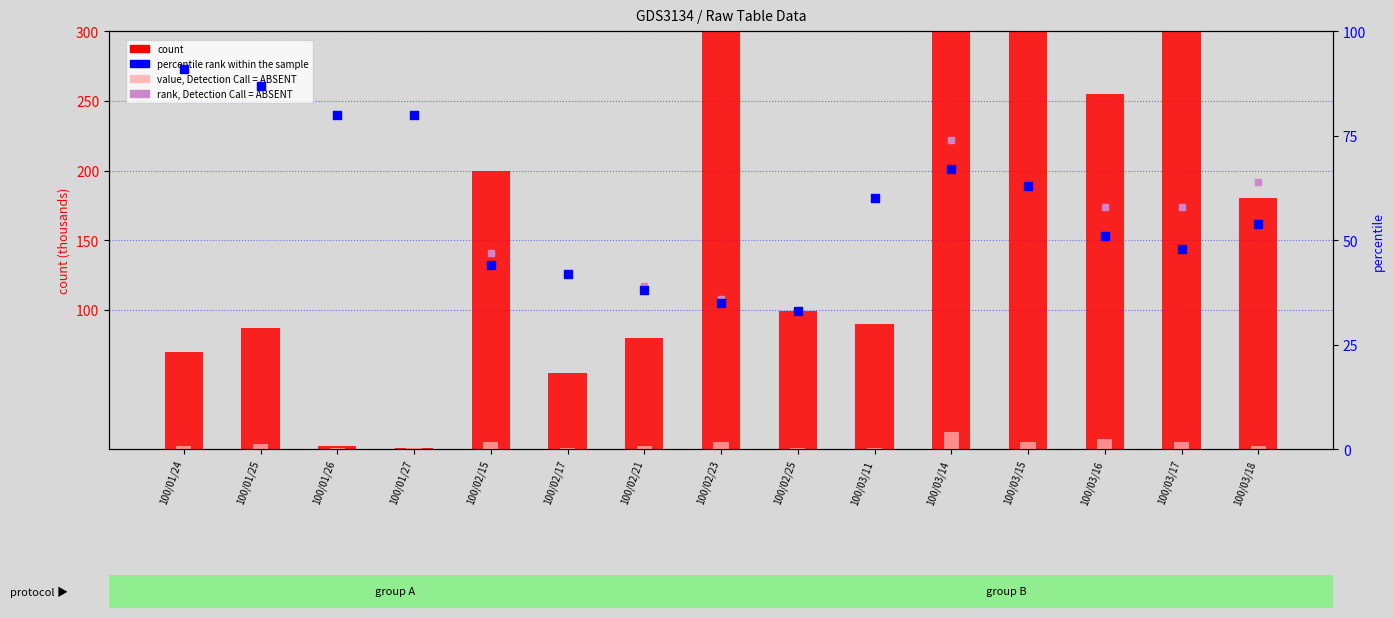

What are all the series names shown in the legend?

count, value, Detection Call = ABSENT, percentile rank within the sample, rank, Detection Call = ABSENT